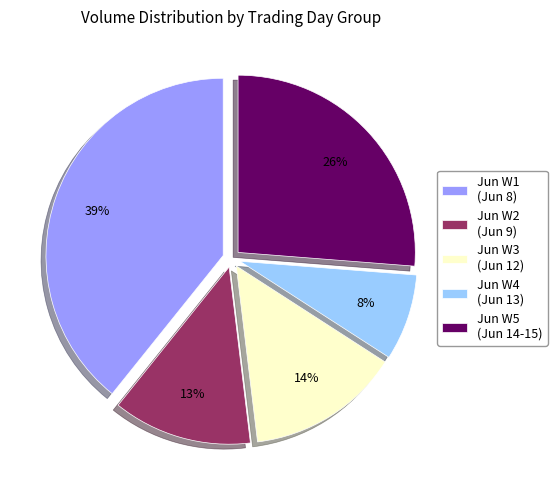

True or false: Jun W1 (Jun 8) accounts for 45% of the total.

False